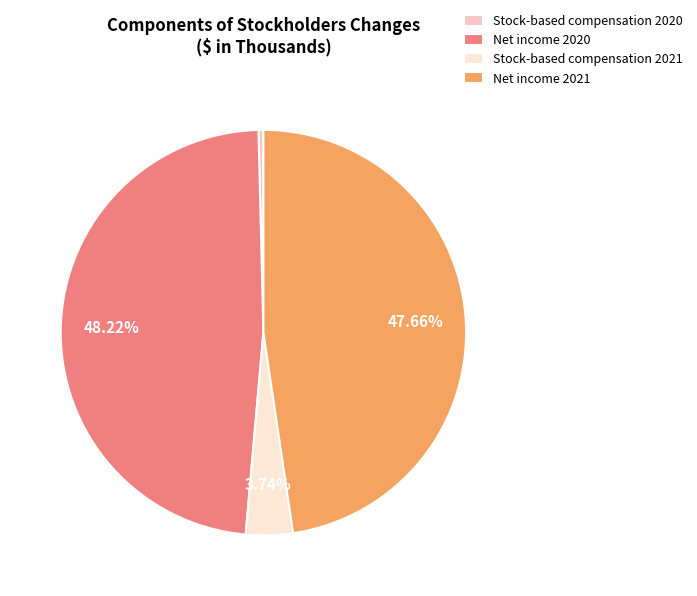

Which slice is the smallest?

Stock-based compensation 2020